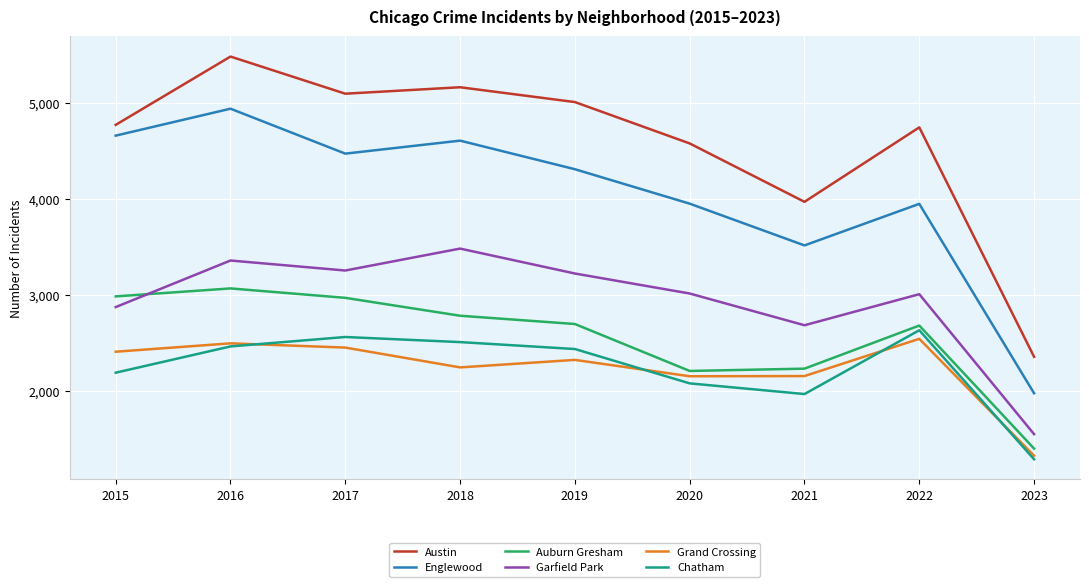

At 2017, list the series in order from largest to smallest.

Austin, Englewood, Garfield Park, Auburn Gresham, Chatham, Grand Crossing